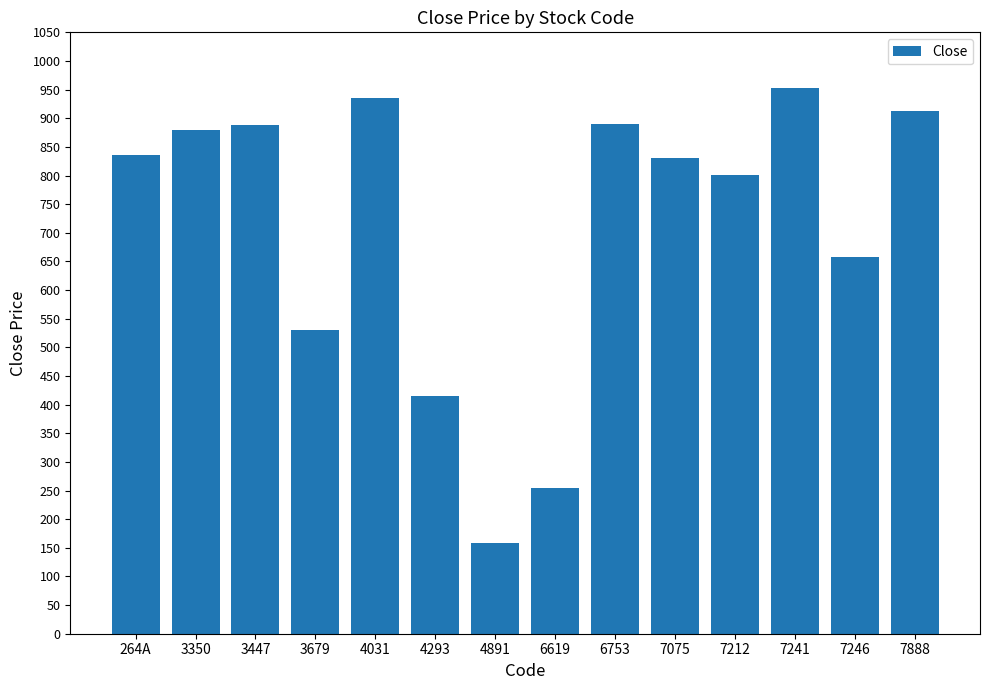

What is the ratio of the value at 4293 to the value at 3447?

0.5